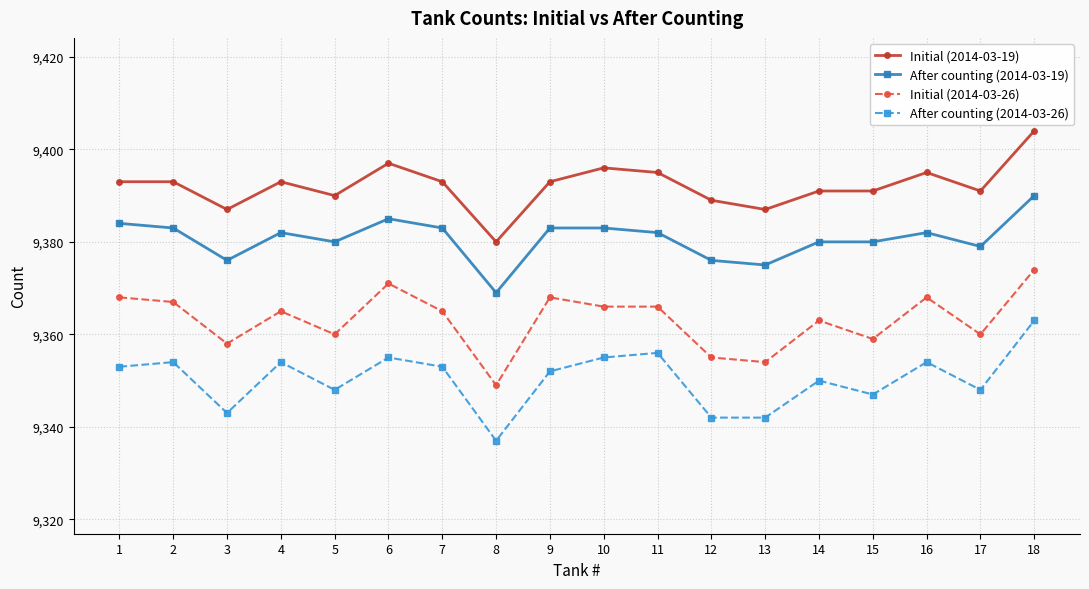

Rank the series at 12 from highest to lowest value.

Initial (2014-03-19), After counting (2014-03-19), Initial (2014-03-26), After counting (2014-03-26)